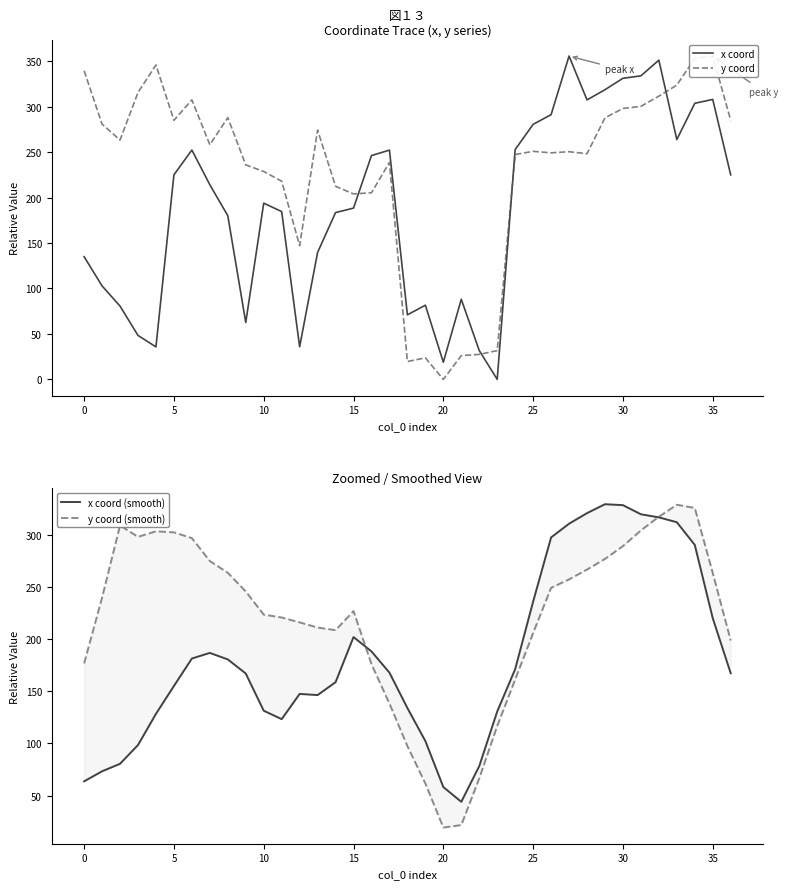

How many data points in x coord (smooth) are less than 167?

18